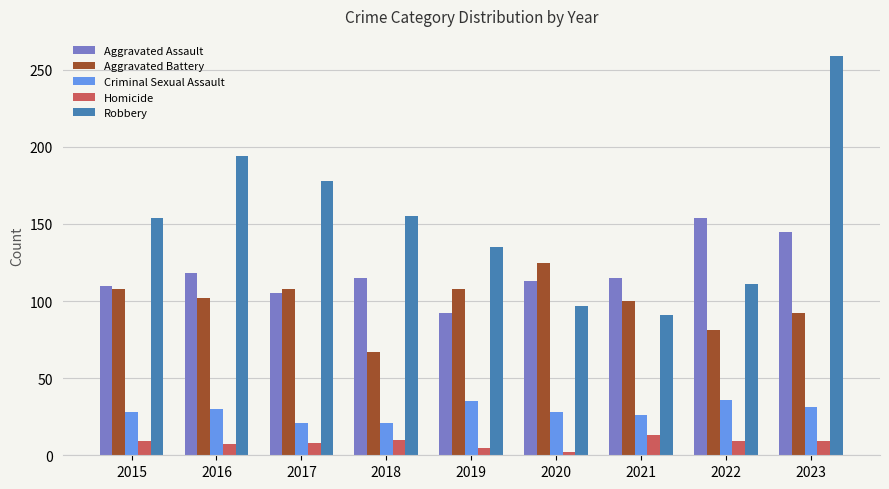

At which label is Aggravated Assault closest to 123?

2016